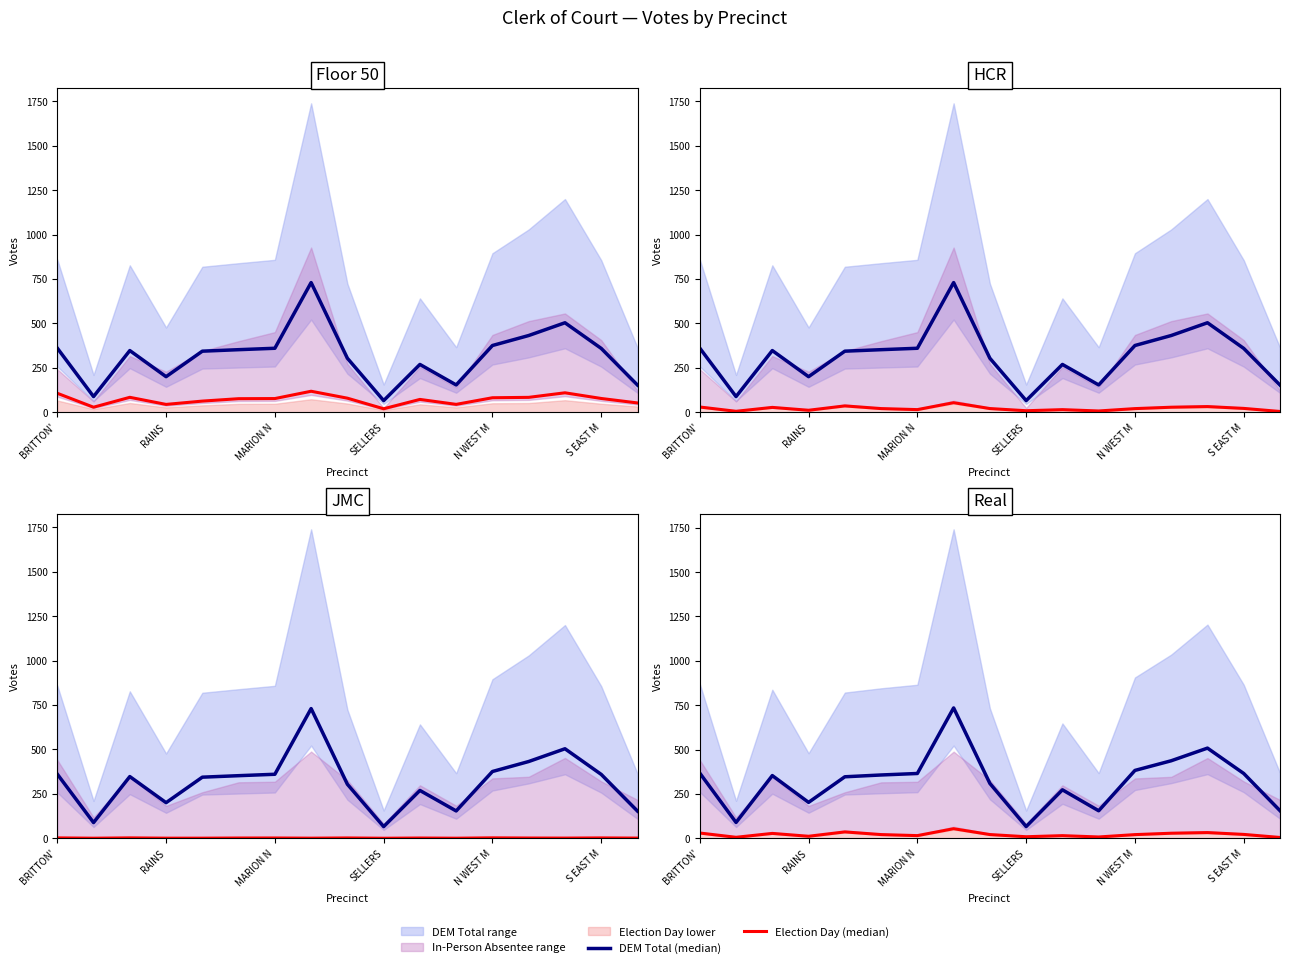

Is the value of DEM Total (median) at BRITTON' greater than the value of Election Day (median) at S EAST M?

Yes